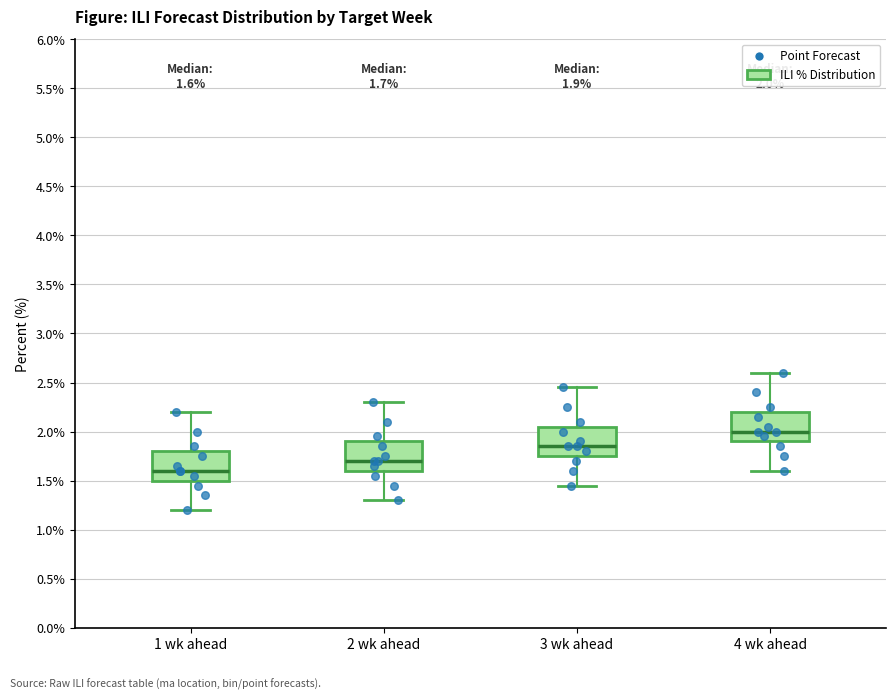

Which box has the highest median line?

4 wk ahead